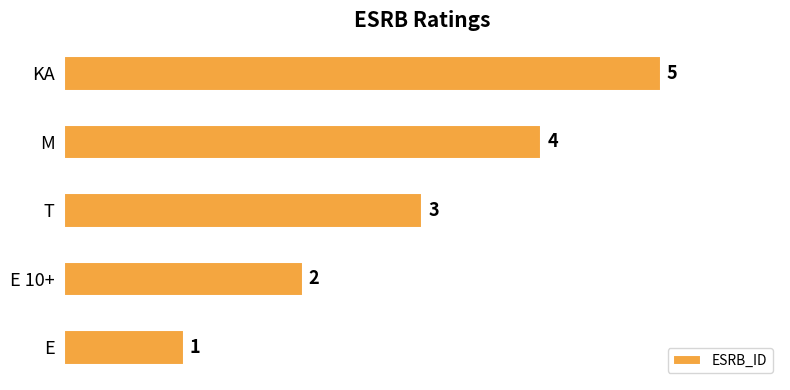

What is the smallest value displayed?

1